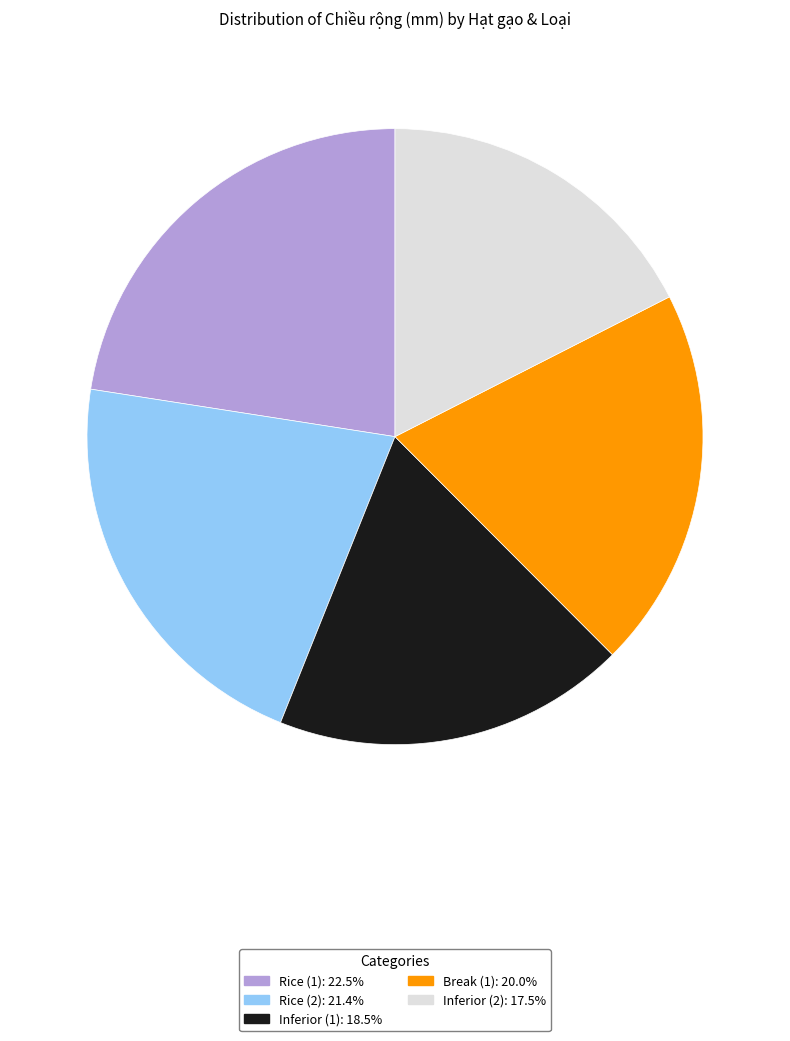

How many segments does this pie chart have?

5